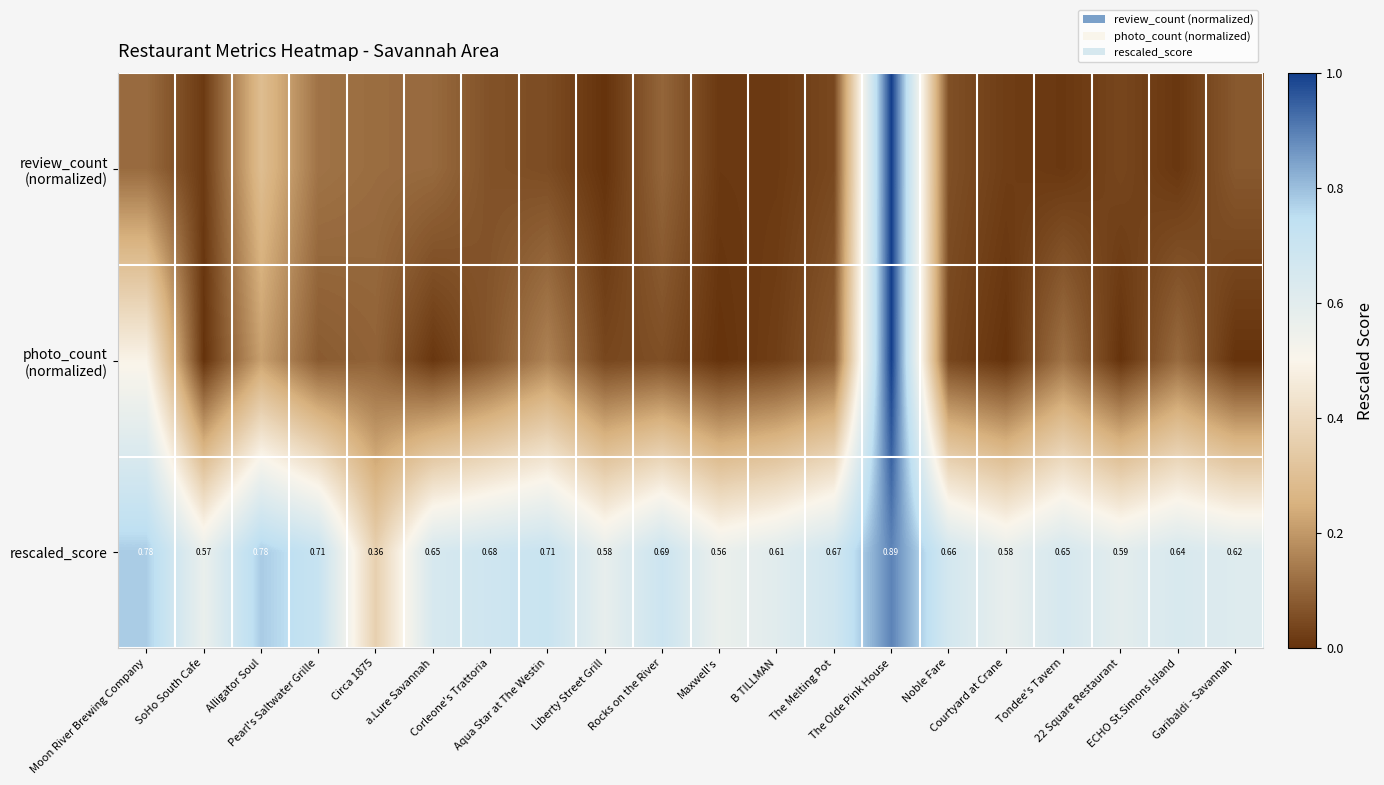

True or false: photo_count (normalized) has a value of 0.1 at Tondee's Tavern.

False